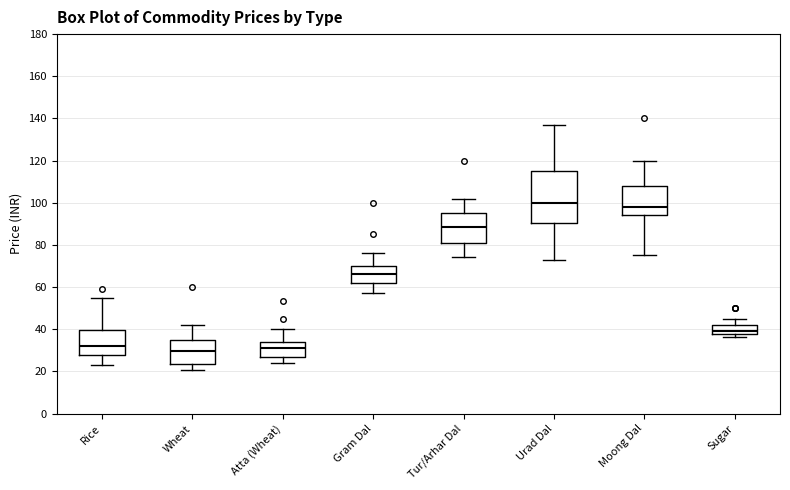

Which box has the highest median line?

Urad Dal